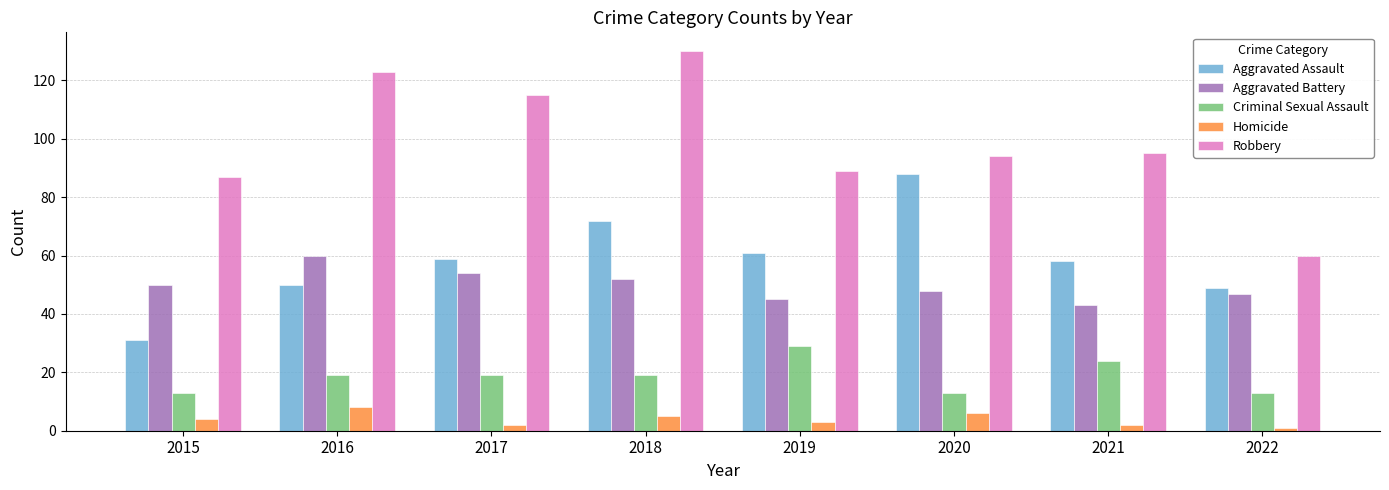

At which category is the sum across all series the highest?

2018